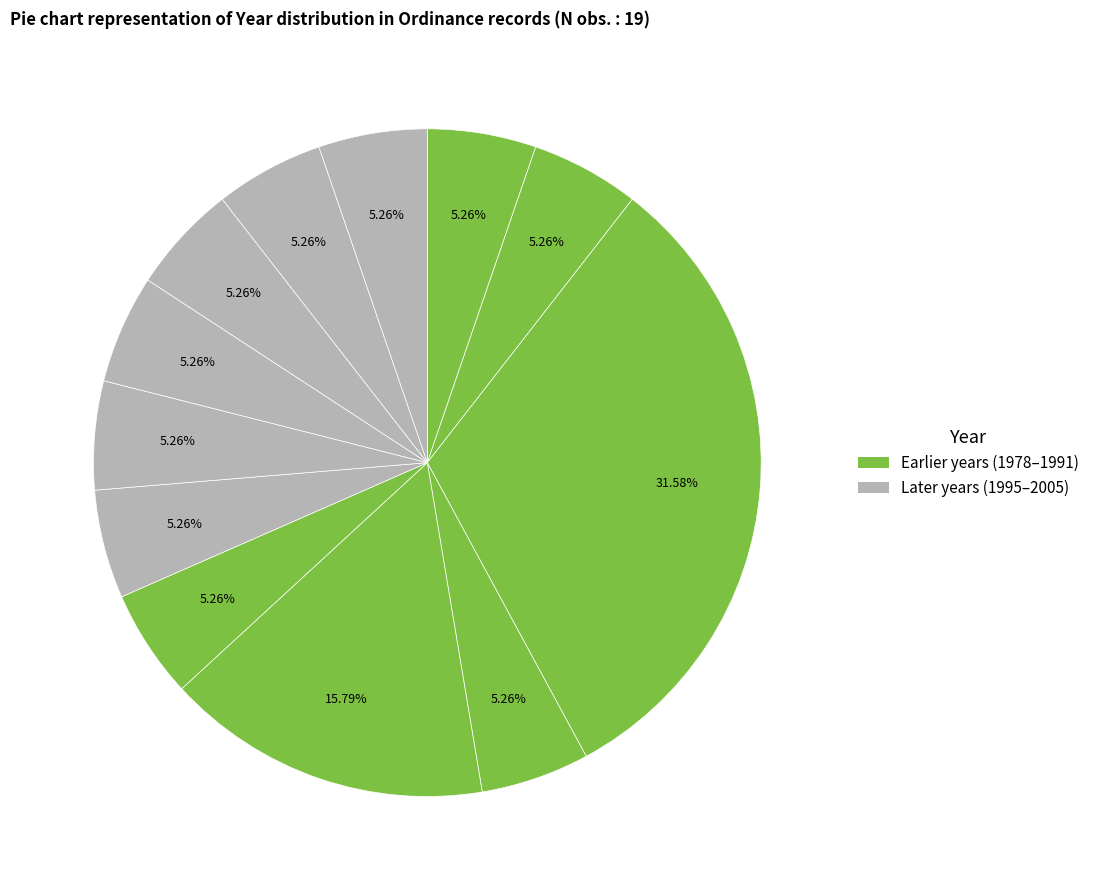

Count the number of slices in the pie.

12